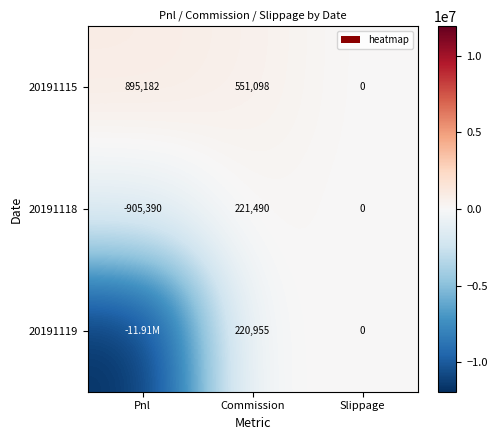

Where does the 20191115 series first go above 551098?

Pnl